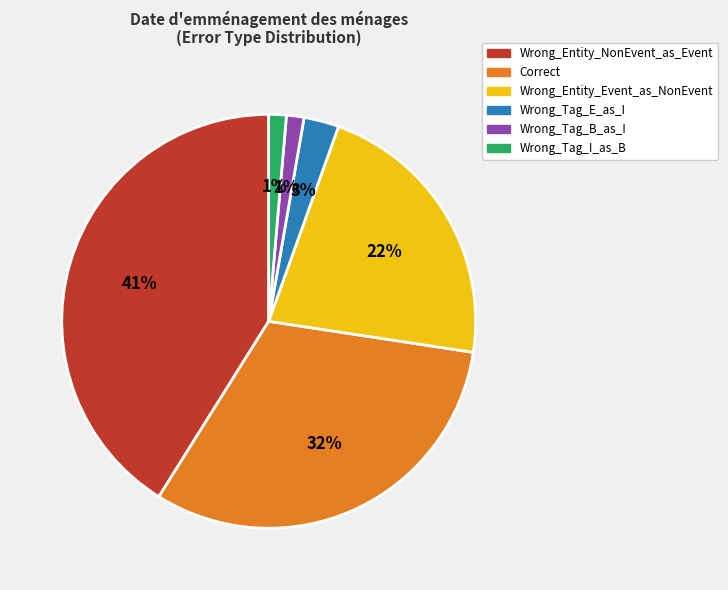

To the nearest percent, what percentage of the pie is Wrong_Entity_Event_as_NonEvent?

22%